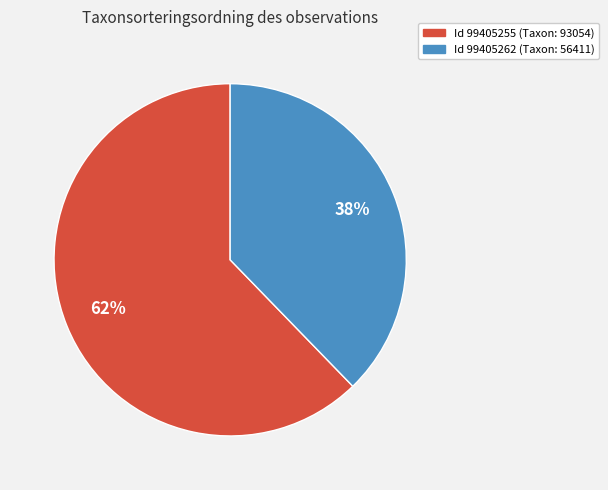

Is there a majority slice in this chart?

Yes